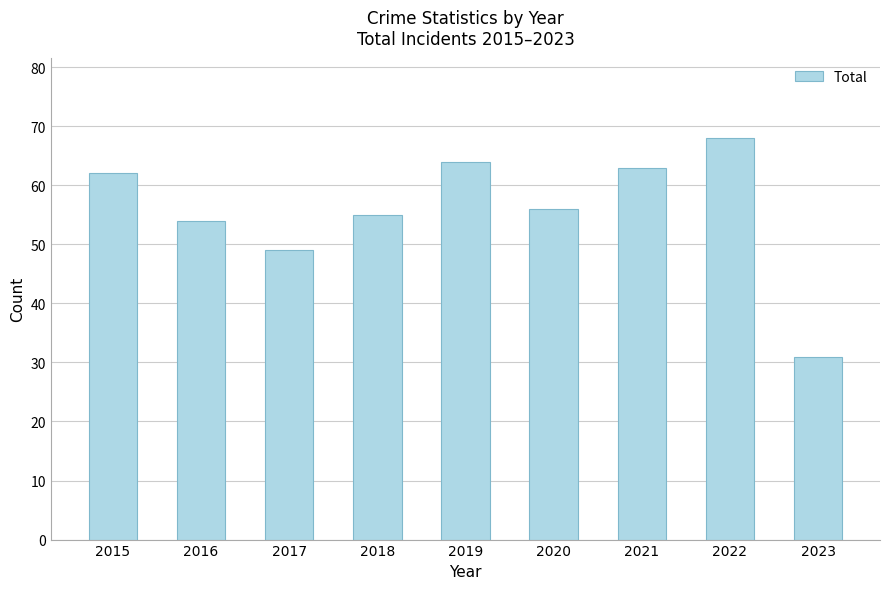

Reading left to right, extract all data points from this chart.

62	54	49	55	64	56	63	68	31